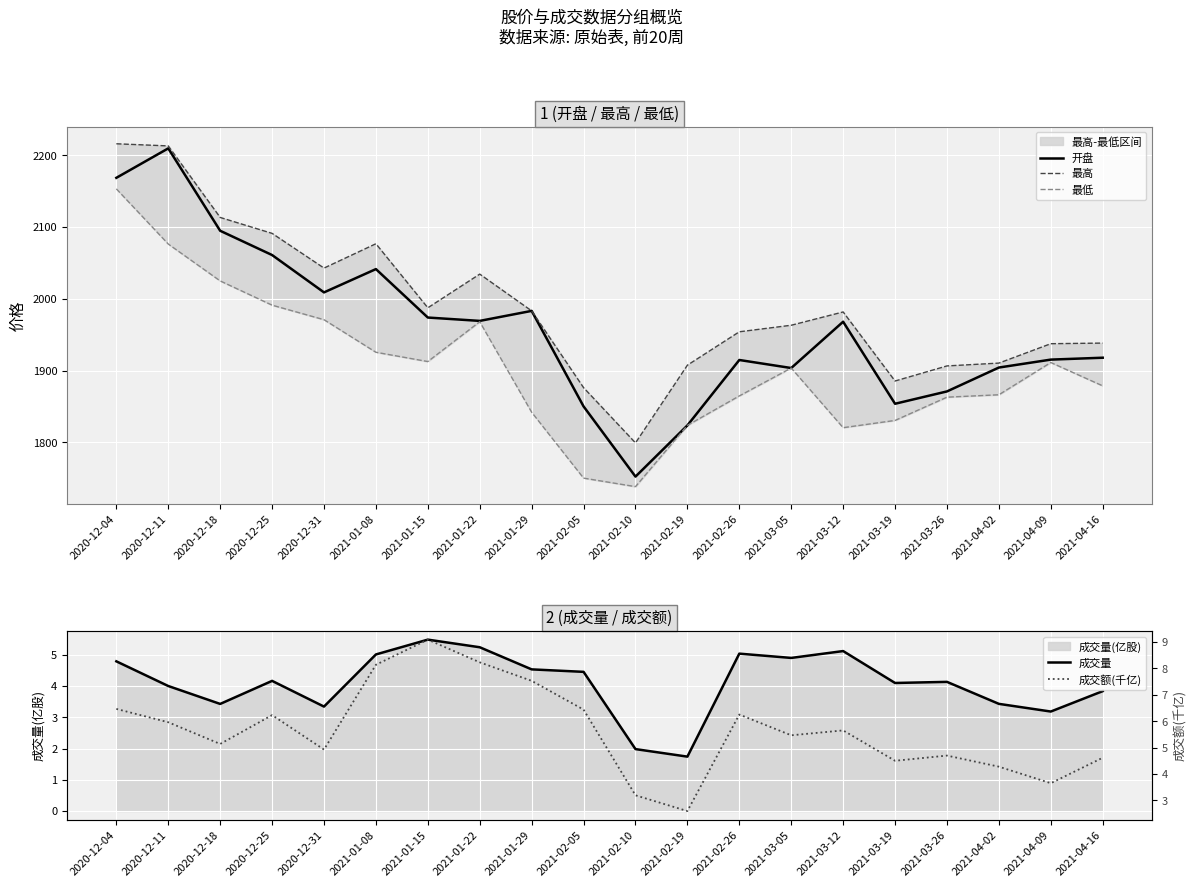

Which series has the largest total across all categories?

最高